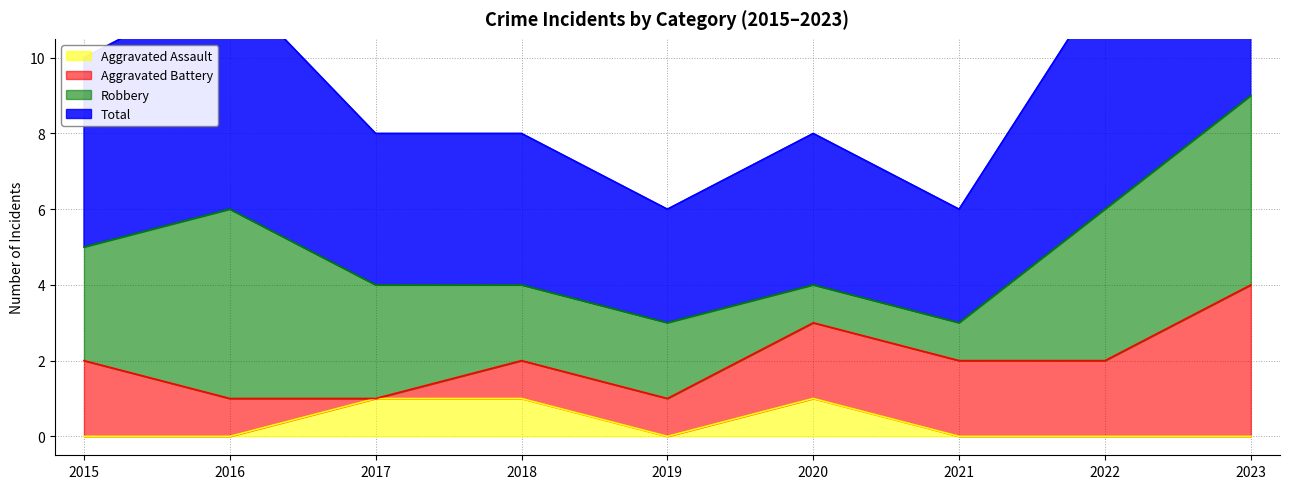

In Total, how many points are lower than both neighbors (excluding endpoints)?

2